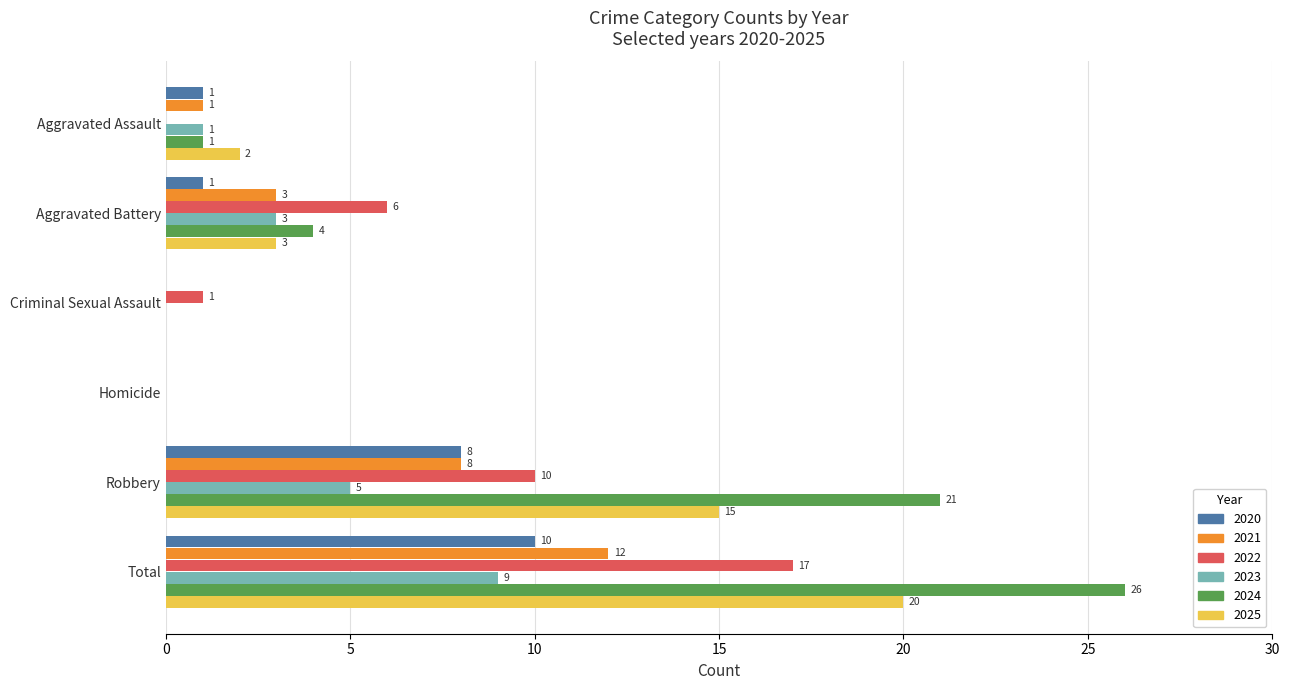

Which series changed the most between Aggravated Assault and Robbery?

2024